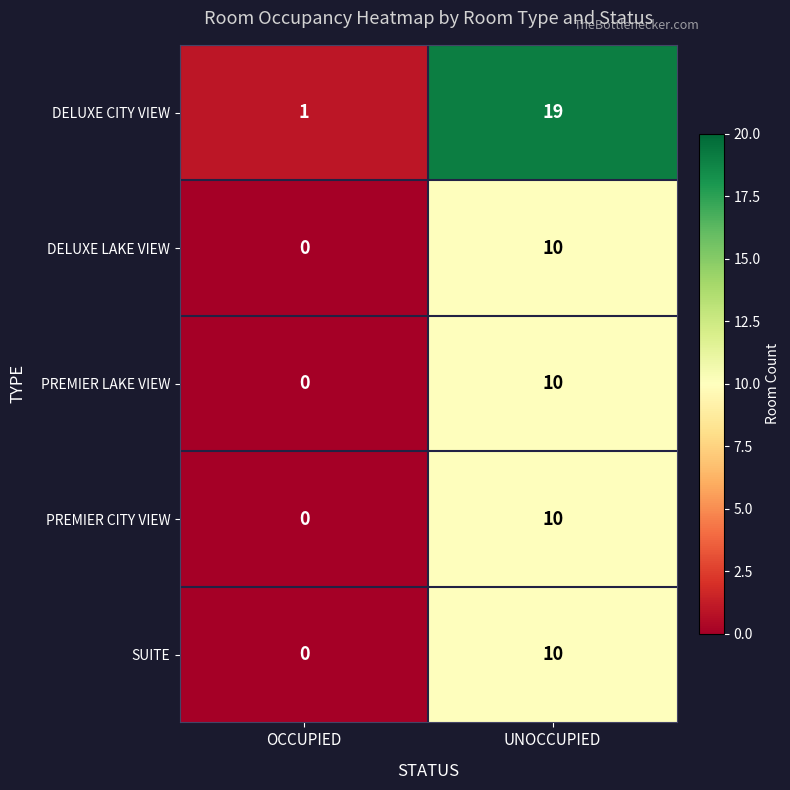

What is the difference between the maximum and minimum values in the SUITE series?

10